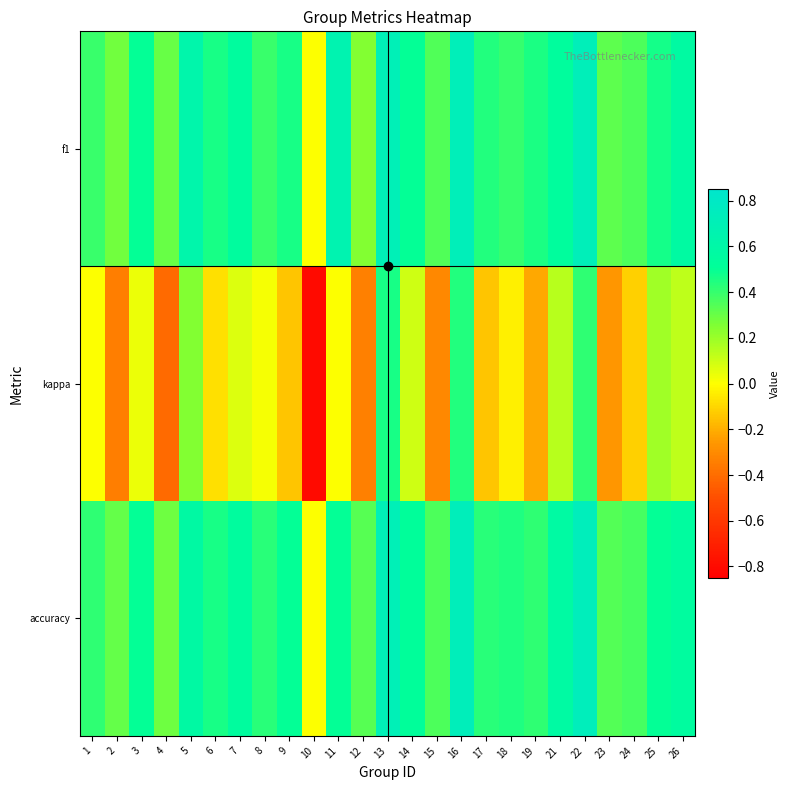

Reading right to left, transcribe all the data shown in this chart.

f1: 26=0.6	25=0.5	24=0.4	23=0.3	22=0.7	21=0.5	19=0.5	18=0.4	17=0.4	16=0.7	15=0.3	14=0.5	13=0.7	12=0.2	11=0.7	10=0.0	9=0.5	8=0.4	7=0.5	6=0.5	5=0.6	4=0.3	3=0.5	2=0.3	1=0.4
kappa: 26=0.1	25=0.2	24=-0.1	23=-0.3	22=0.4	21=0.1	19=-0.2	18=-0.0	17=-0.1	16=0.4	15=-0.3	14=0.1	13=0.5	12=-0.3	11=0.0	10=-0.8	9=-0.1	8=0.0	7=0.1	6=-0.1	5=0.2	4=-0.4	3=0.0	2=-0.3	1=0.0
accuracy: 26=0.5	25=0.5	24=0.4	23=0.3	22=0.7	21=0.6	19=0.4	18=0.5	17=0.4	16=0.7	15=0.4	14=0.5	13=0.7	12=0.3	11=0.5	10=0.0	9=0.5	8=0.4	7=0.5	6=0.5	5=0.6	4=0.3	3=0.5	2=0.3	1=0.4